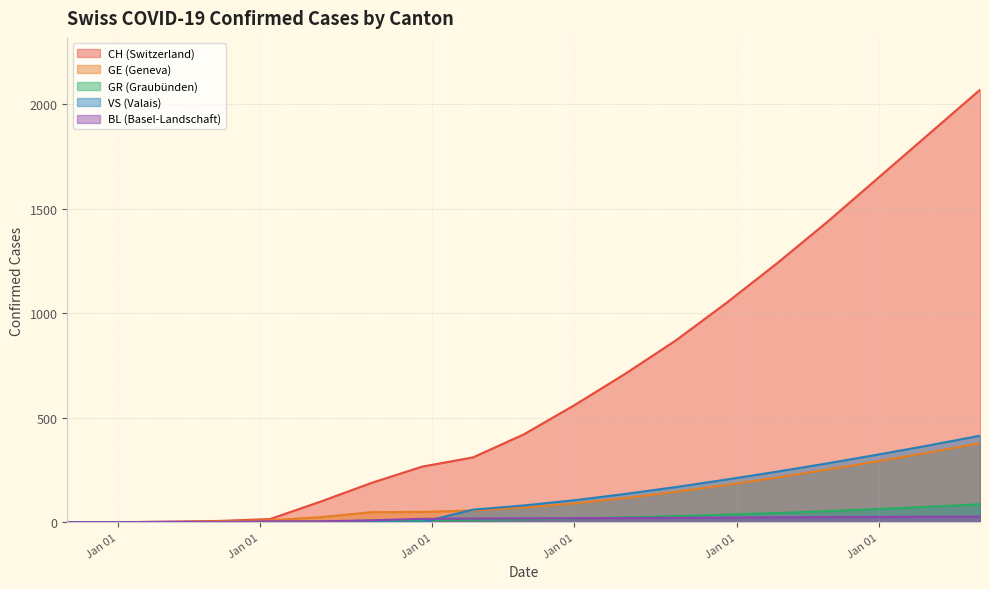

Which label corresponds to the smallest value in the chart?

2020-02-25